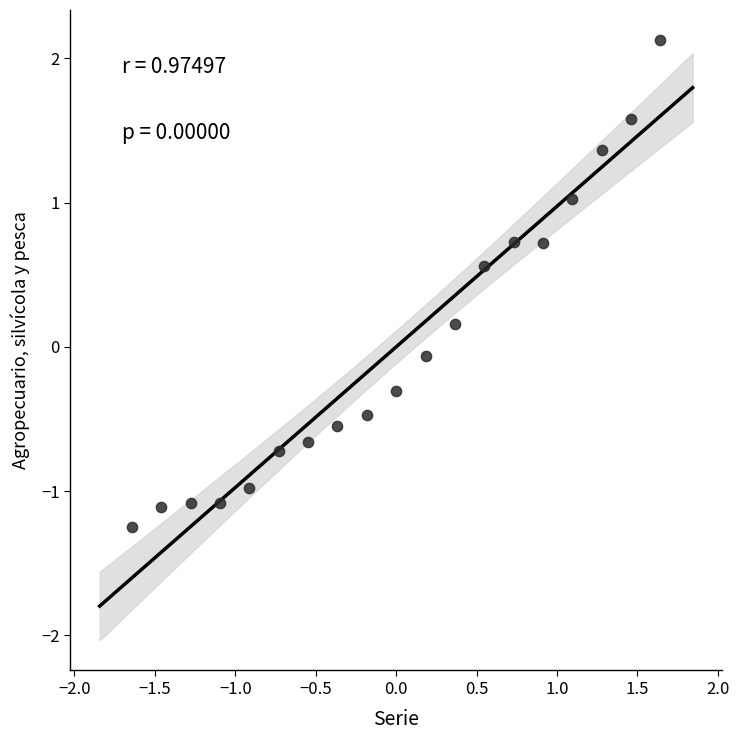

What is the range of Y values (max minus min)?

3.4